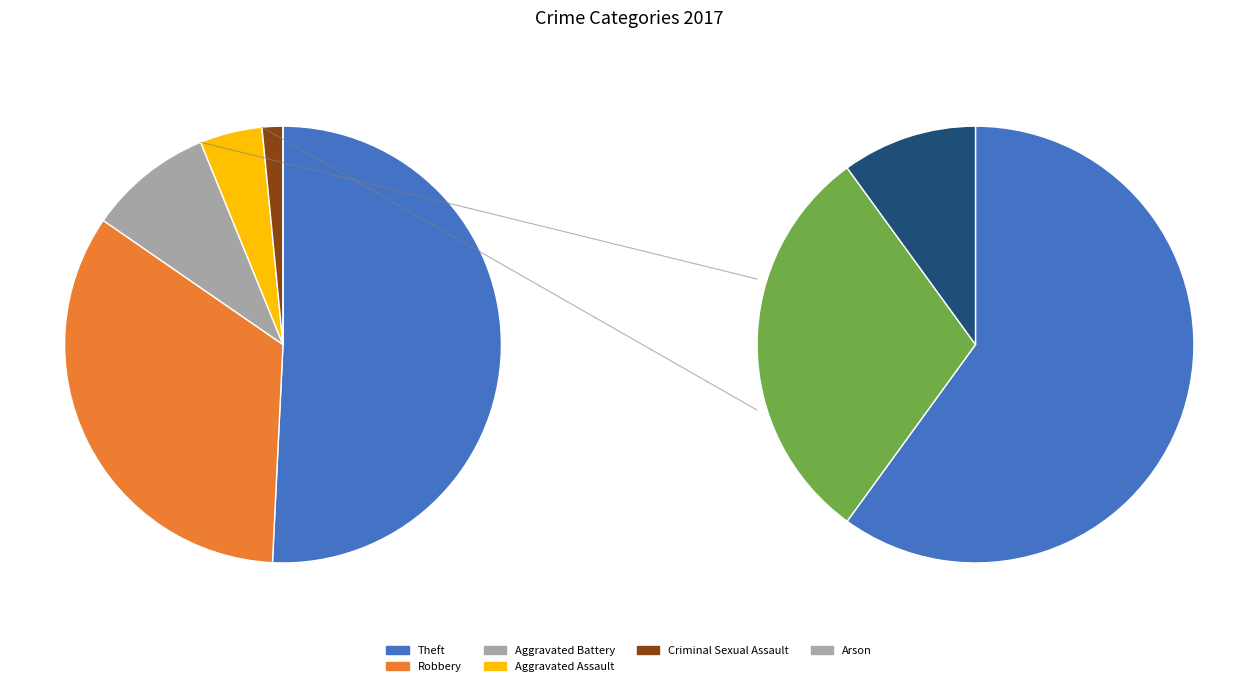

Which slice is the largest?

Theft